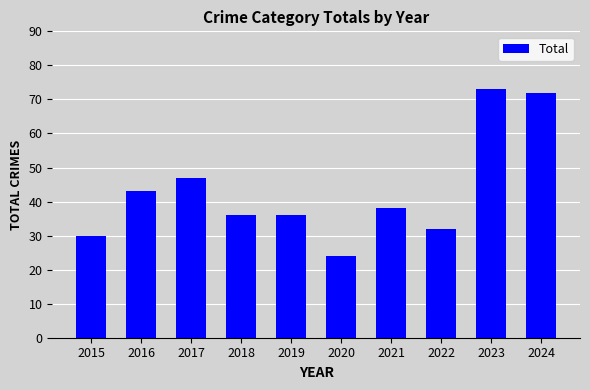

What is the value of the 10th bar from the left?

72